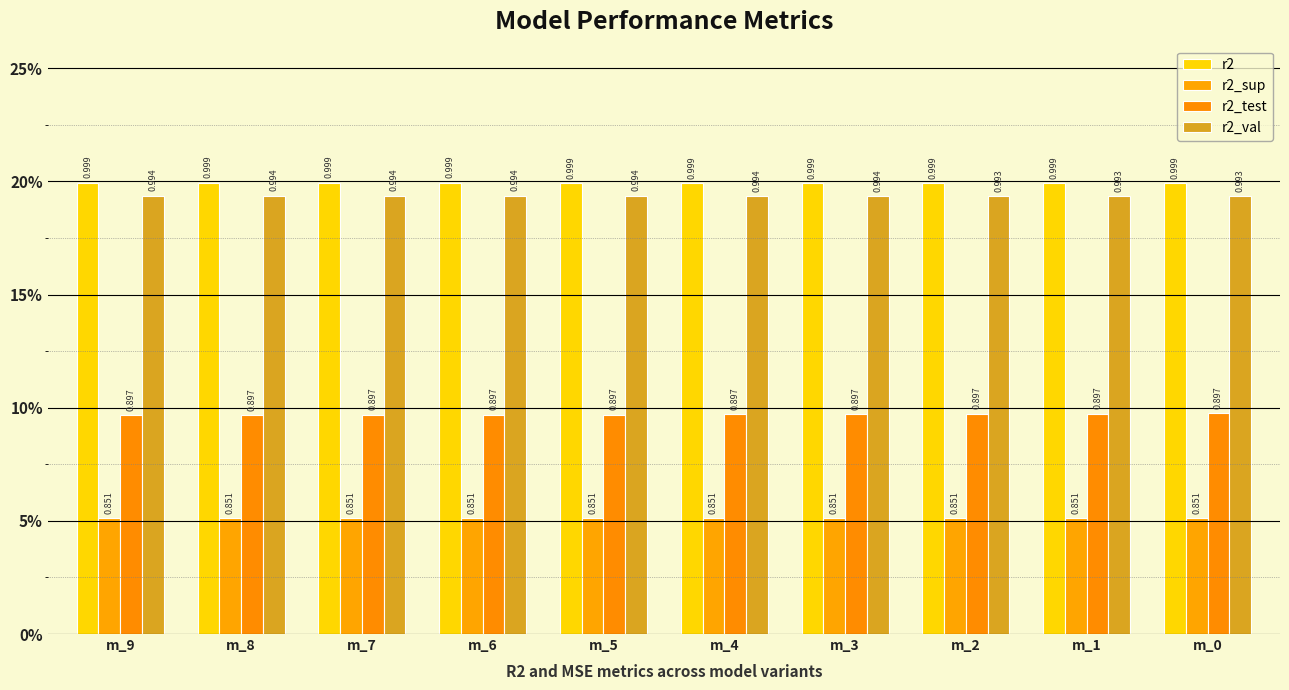

Does the chart contain stacked bars?

No